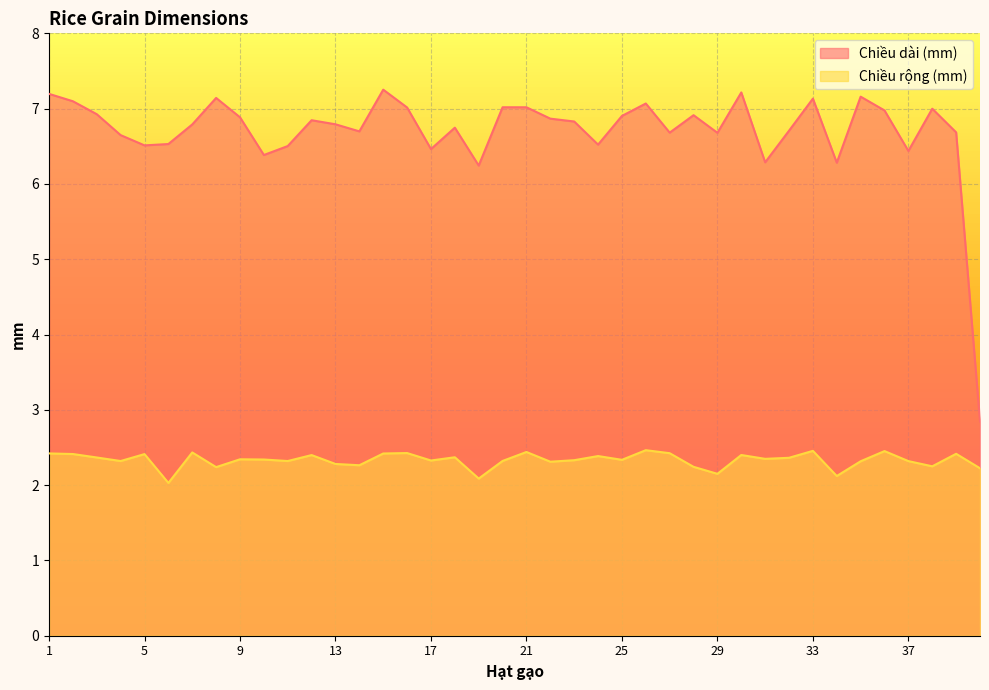

Is it true that Chiều rộng (mm) equals 2.5 at 33?

True